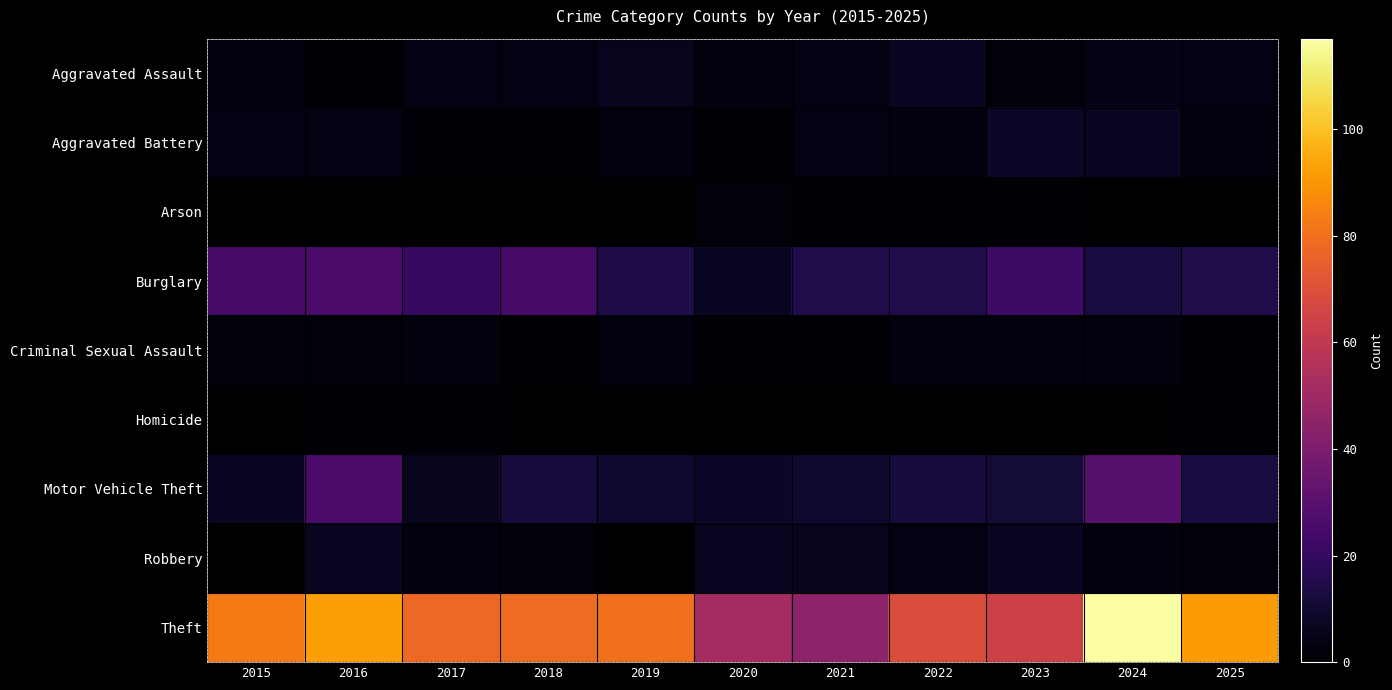

What is the total value across all series at 2021?

86